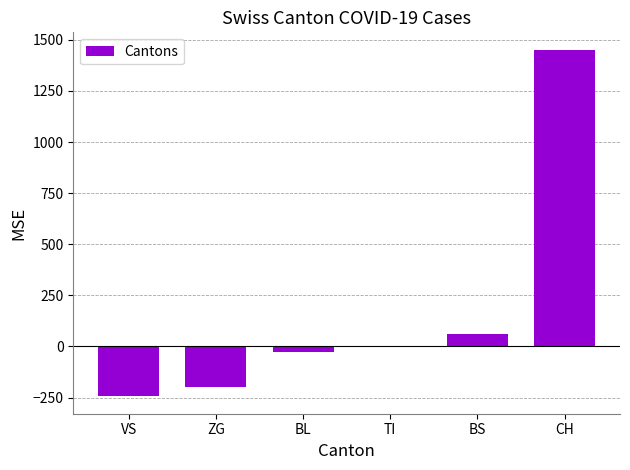

Which has a higher value, BL or BS?

BS